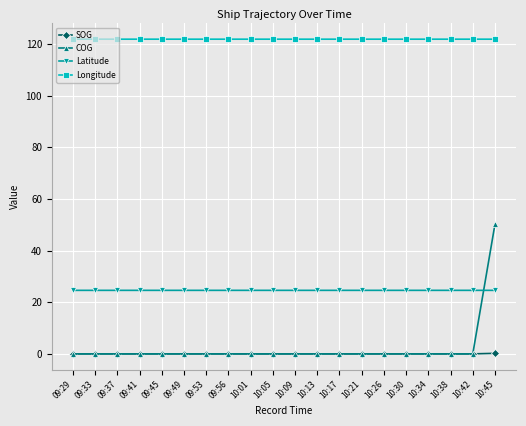

What are all the series names shown in the legend?

SOG, COG, Latitude, Longitude